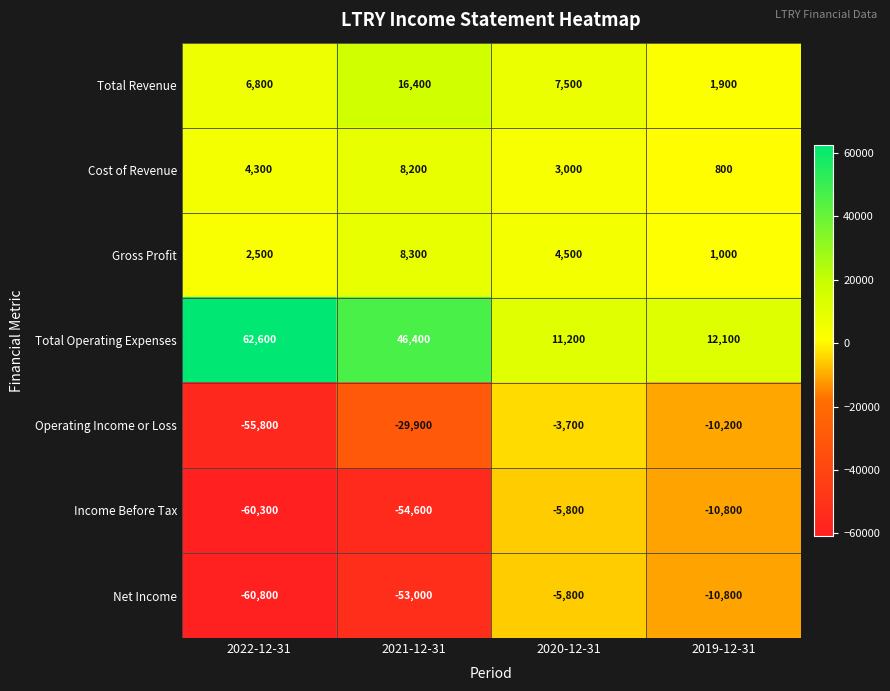

How many categories are shown in the chart?

4